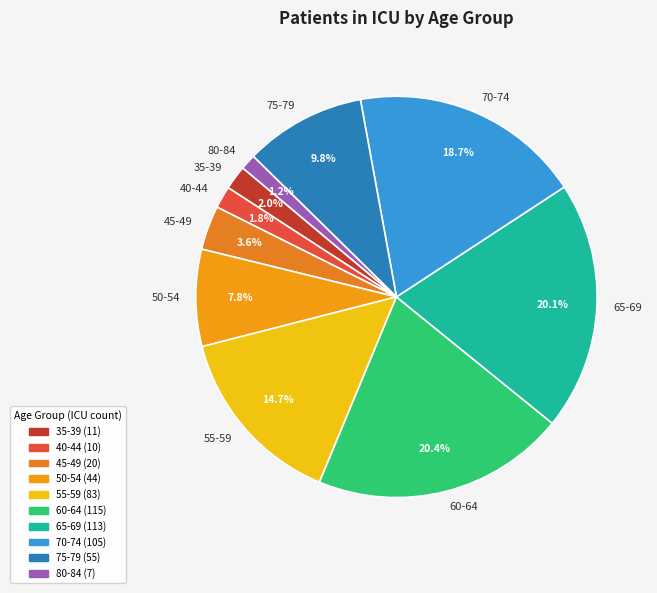

Does 65-69 account for over 50% of the chart?

No